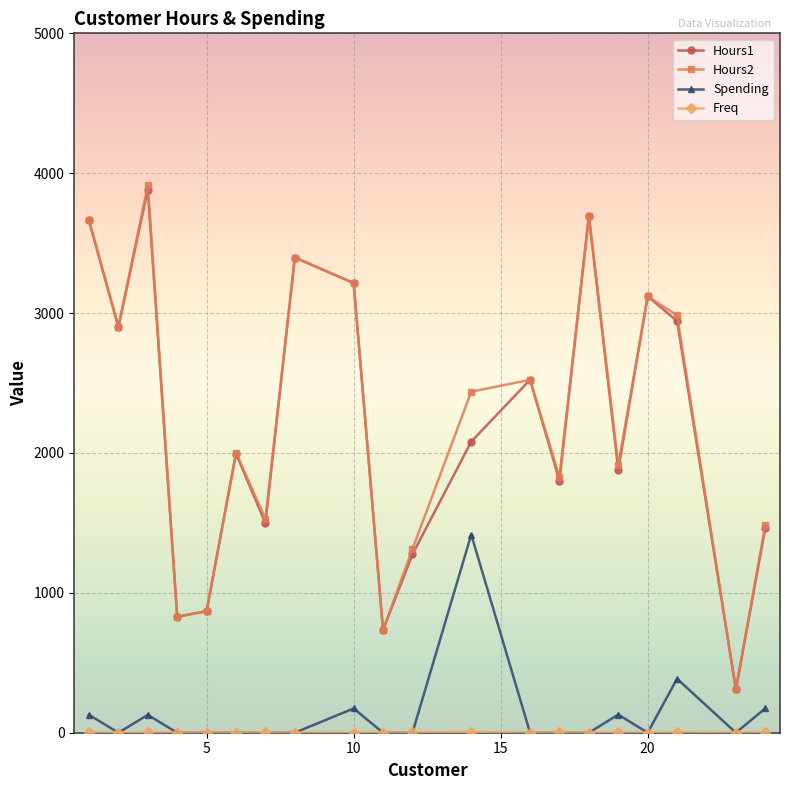

What is the minimum value for Hours1?

310.0